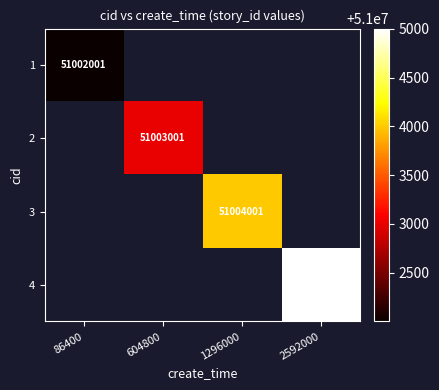

The value of 3 at 1296000 is 10913982. True or false?

False